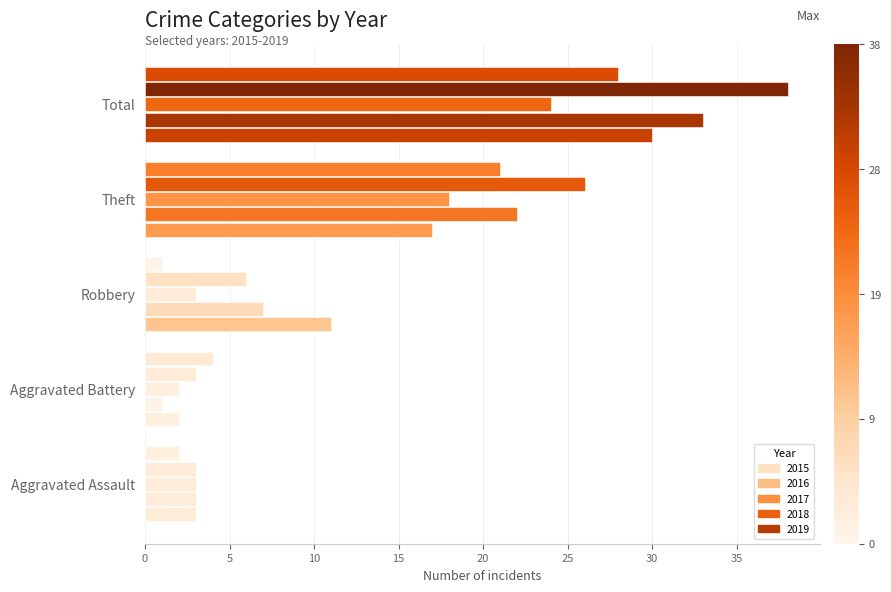

Reading left to right, transcribe all the data shown in this chart.

2015: 3	2	11	17	30
2016: 3	1	7	22	33
2017: 3	2	3	18	24
2018: 3	3	6	26	38
2019: 2	4	1	21	28